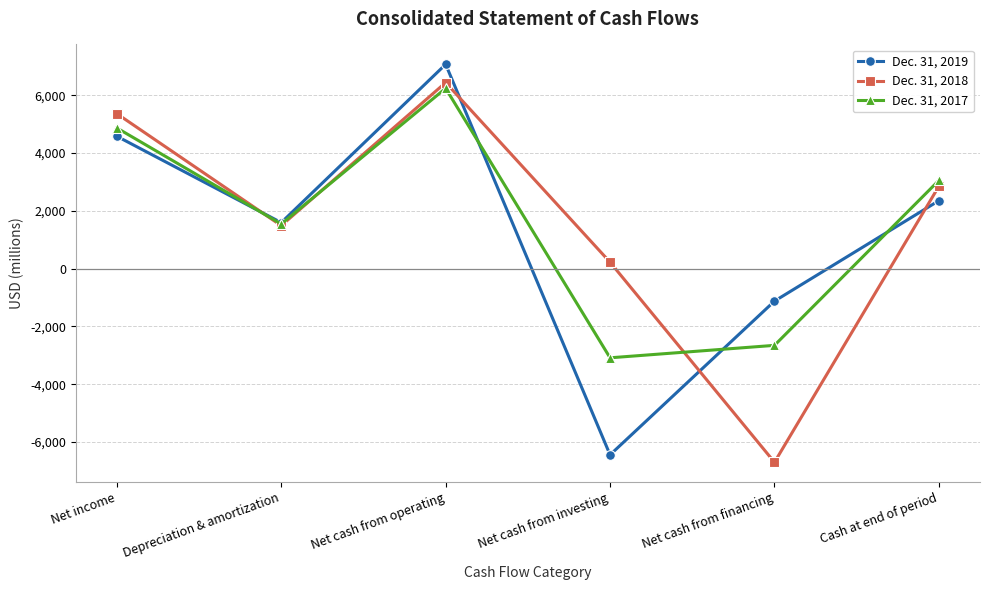

True or false: Dec. 31, 2017 and Dec. 31, 2018 intersect in this chart.

True